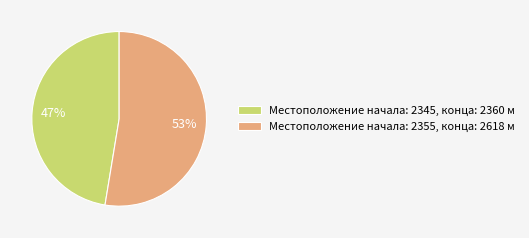

Approximately how many times larger is the value at Местоположение начала: 2345, конца: 2360 м compared to Местоположение начала: 2355, конца: 2618 м?

0.9